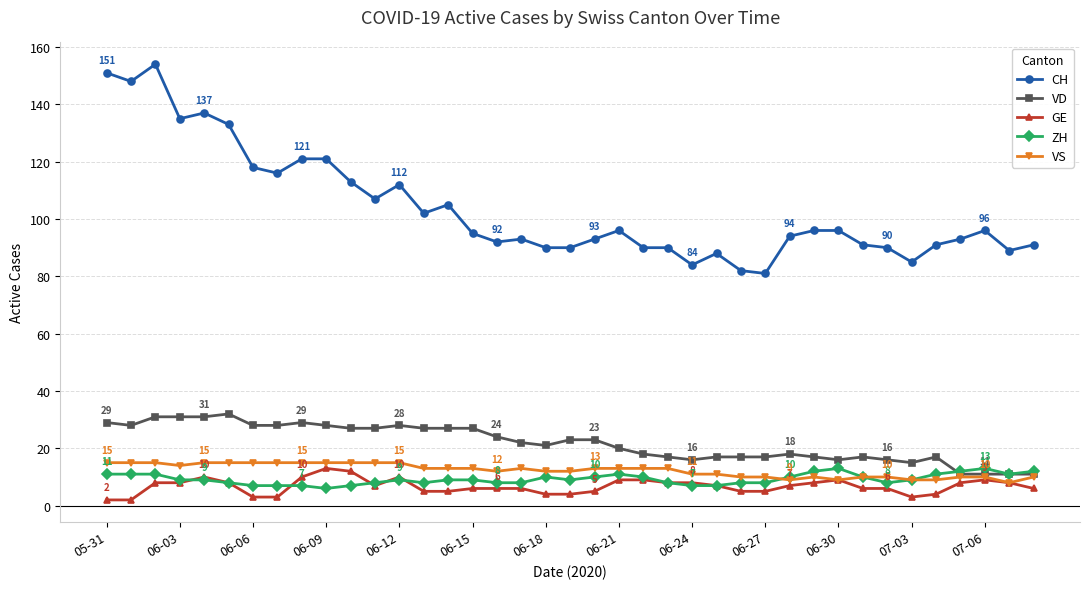

What is the smallest value displayed?

2